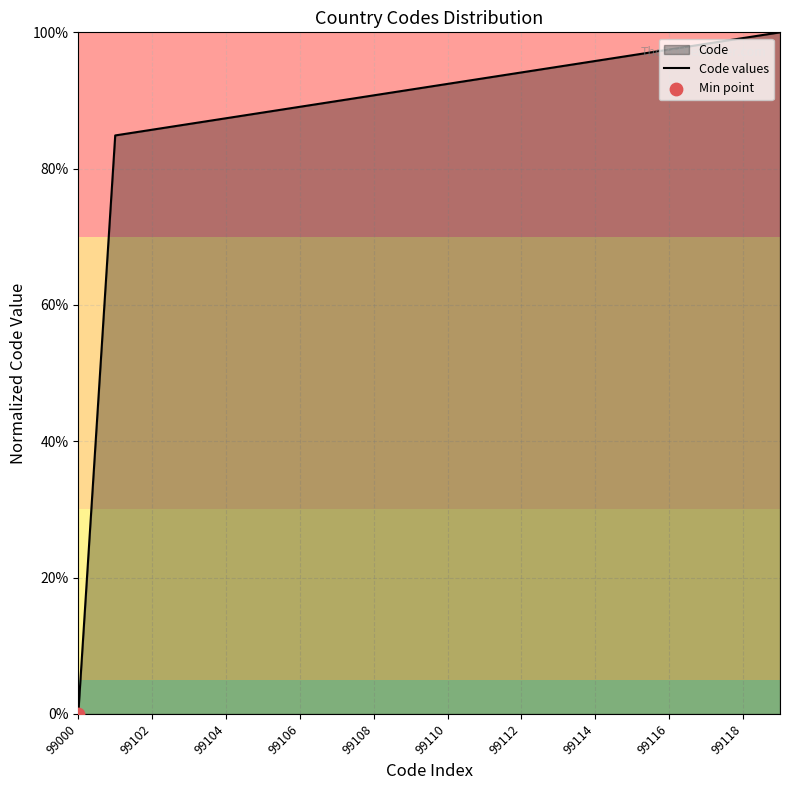

Which has a higher value, 99116 or 99108?

99116